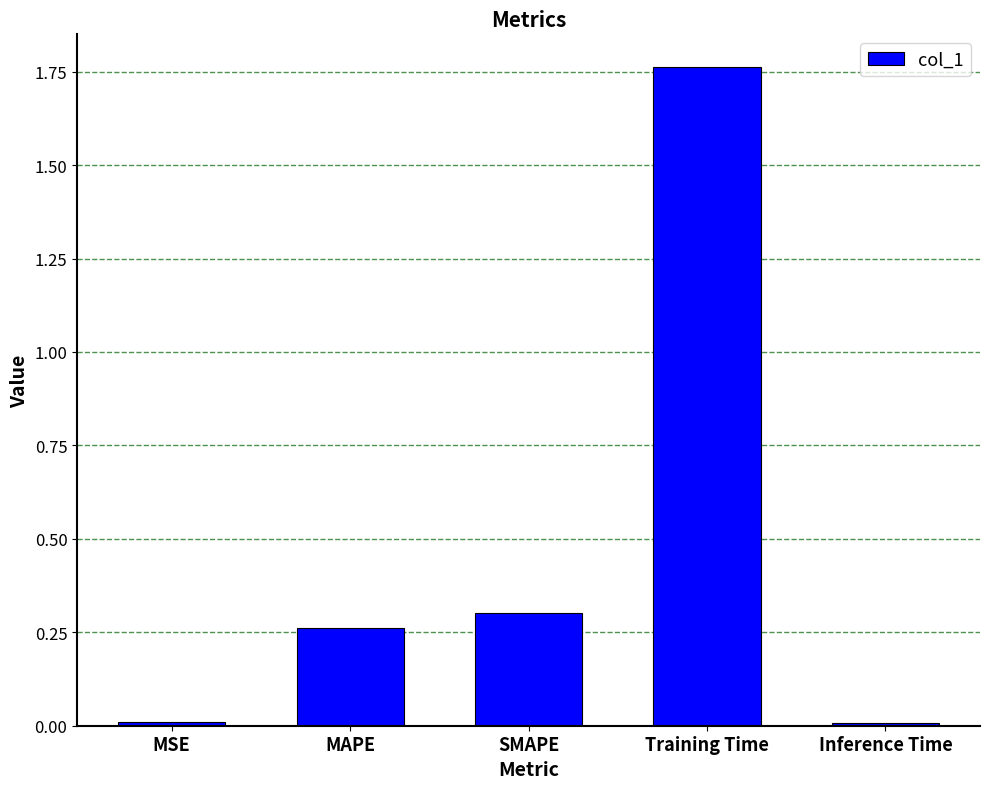

What position from the left is MSE?

1